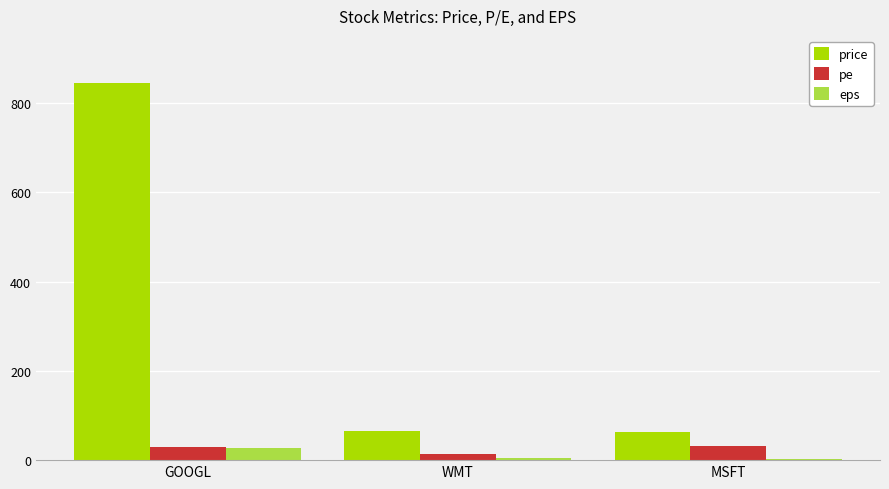

The value of price at GOOGL is 318.1. True or false?

False